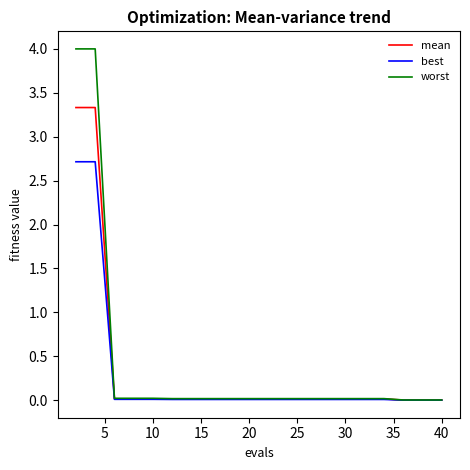

Which series has the largest range (max minus min)?

worst